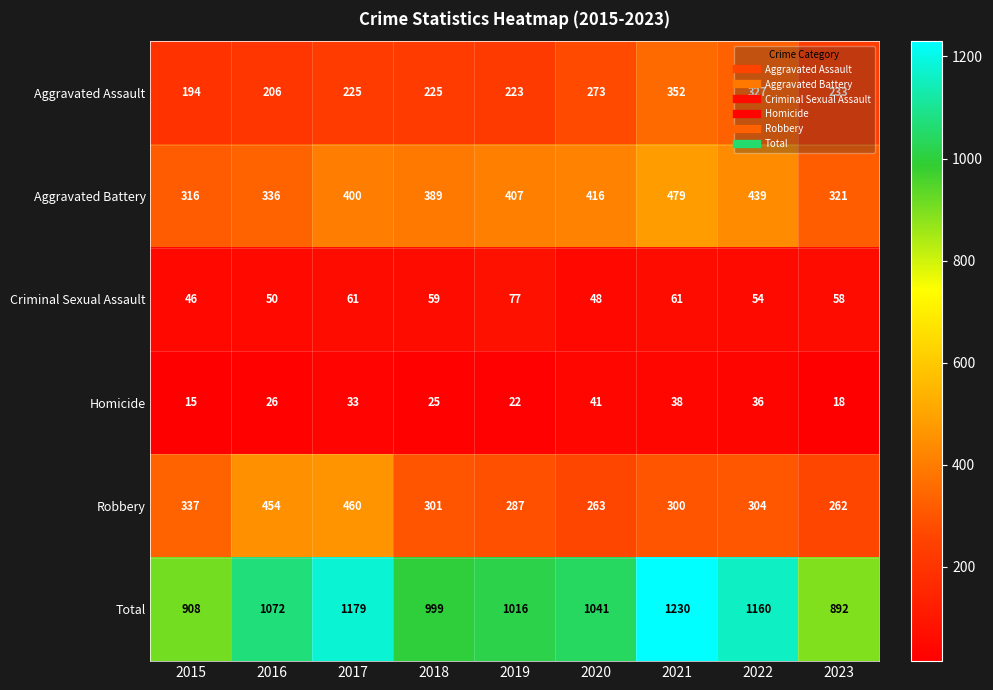

What is the greatest value displayed?

1230